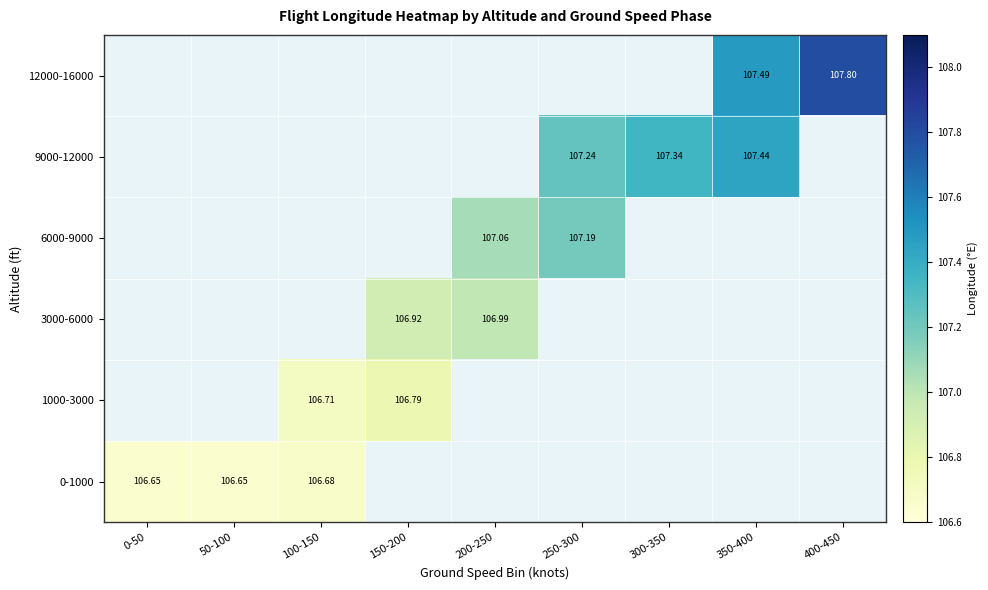

Which has a higher value, 50-100 or 150-200?

150-200